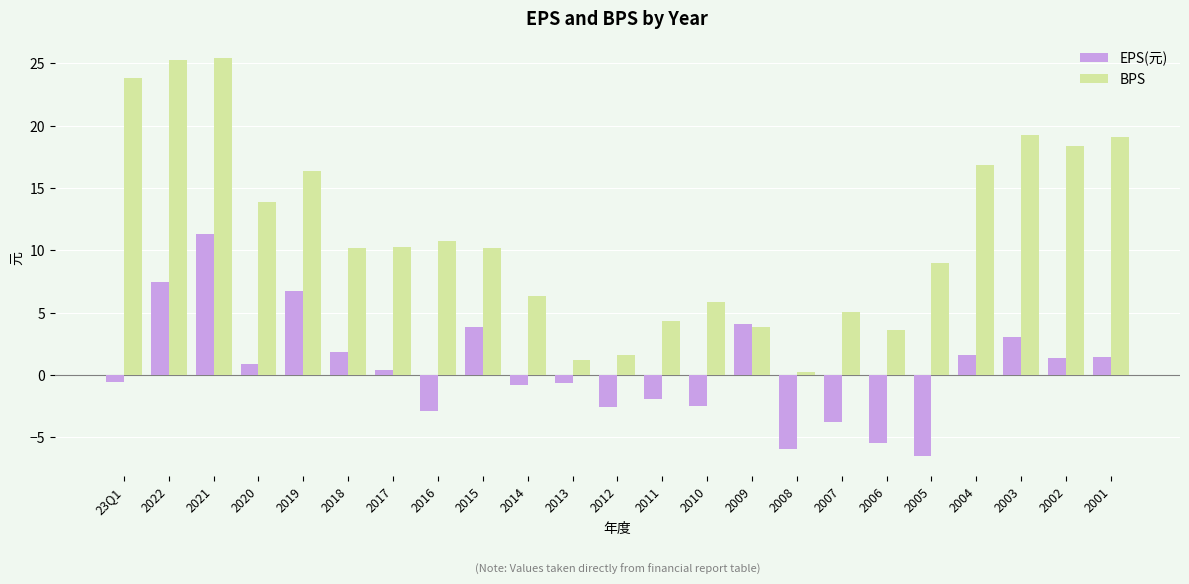

Rank the series by their average value, from lowest to highest.

EPS(元), BPS